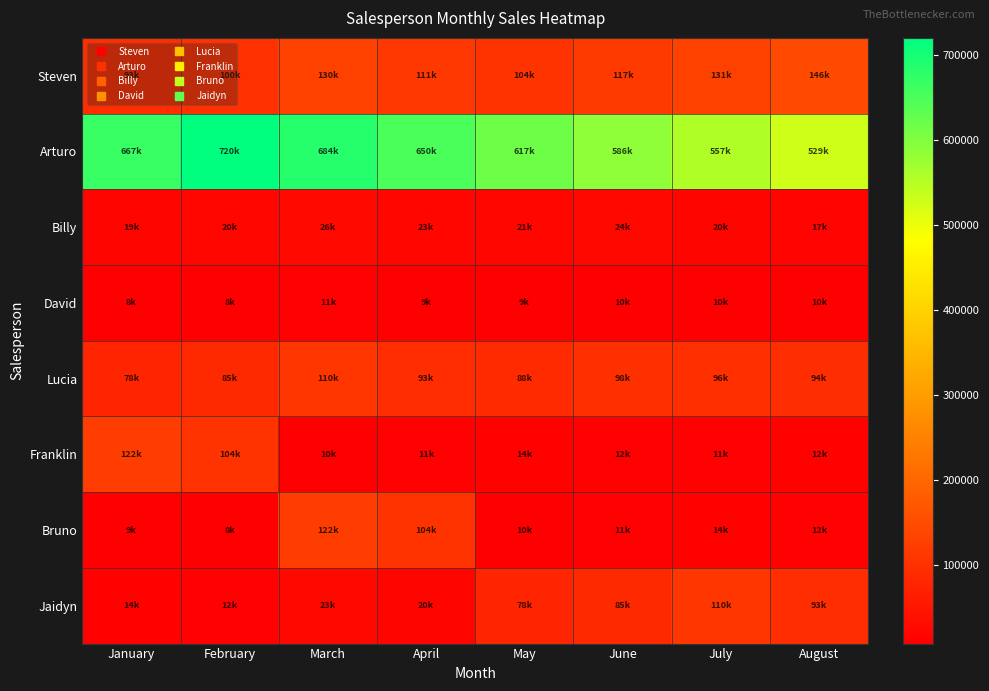

Reading right to left, extract all data points from this chart.

Steven: August=146255.2	July=130585.0	June=116593.7	May=104101.5	April=110746.3	March=130289.8	February=100222.9	January=92799.0
Arturo: August=529186.2	July=557038.1	June=586355.9	May=617216.8	April=649701.9	March=683896.7	February=719891.3	January=666566.0
Billy: August=17116.7	July=20137.3	June=23690.9	May=21152.6	April=22502.8	March=26473.8	February=20364.5	January=18856.0
David: August=10190.4	July=10089.5	June=9609.0	May=8579.5	April=9127.1	March=10737.8	February=8259.8	January=7648.0
Lucia: August=94487.3	July=96415.6	June=98383.3	May=87842.2	April=93449.2	March=109940.2	February=84569.4	January=78305.0
Franklin: August=12394.5	July=11066.5	June=11772.9	May=13850.5	April=10654.2	March=9865.0	February=104102.4	January=122473.4
Bruno: August=11772.9	July=13850.5	June=10654.2	May=9865.0	April=104102.4	March=122473.4	February=8031.9	January=9449.3
Jaidyn: August=93449.2	July=109940.2	June=84569.4	May=78305.0	April=19802.4	March=23297.0	February=11616.2	January=13666.1